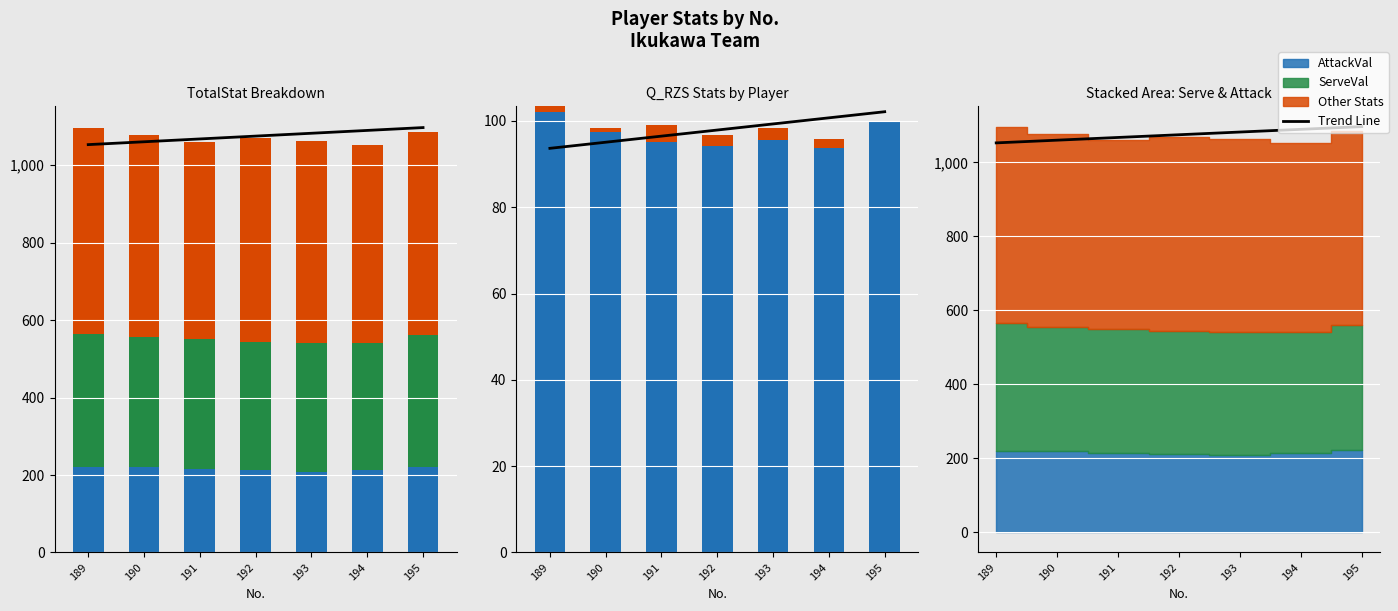

Reading left to right, extract all data points from this chart.

ServeVal: 189=345.0	190=336.0	191=335.0	192=332.0	193=333.0	194=328.0	195=340.0
AttackVal: 189=220.0	190=220.0	191=215.0	192=212.0	193=209.0	194=214.0	195=221.0
Q_RZS.ServeVal: 189=102.6	190=97.9	191=97.4	192=95.8	193=96.4	194=93.8	195=100.0